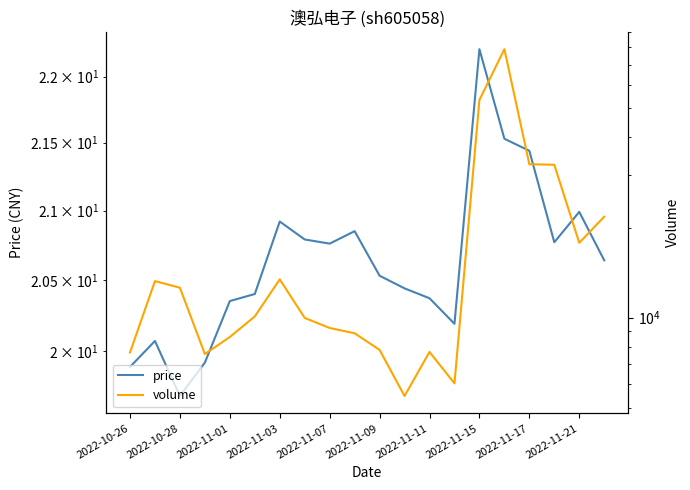

At which category is the sum across all series the highest?

15